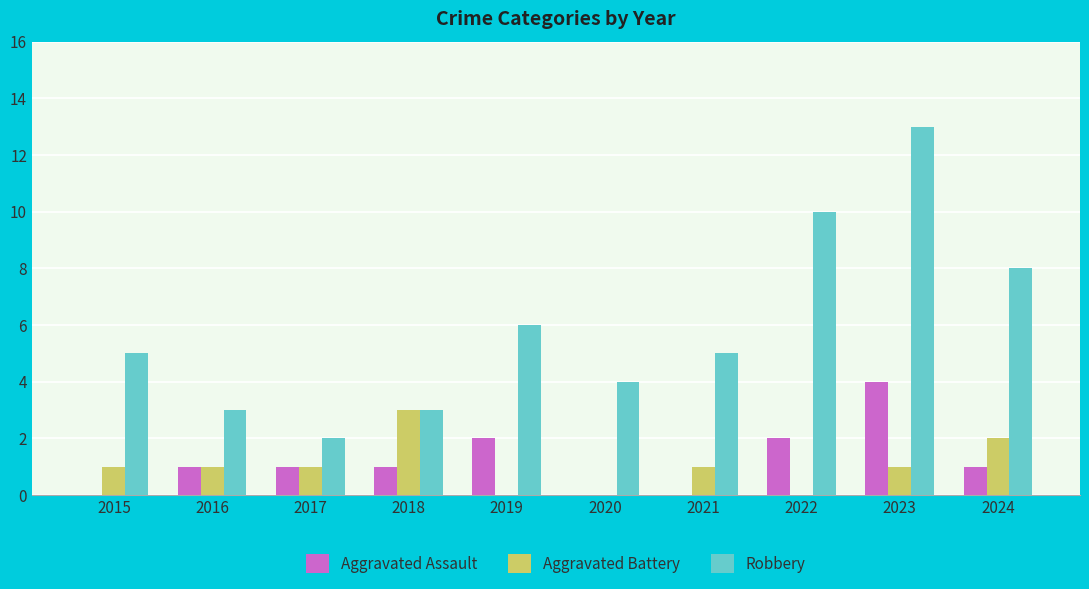

What is the average value of the Aggravated Battery series?

1